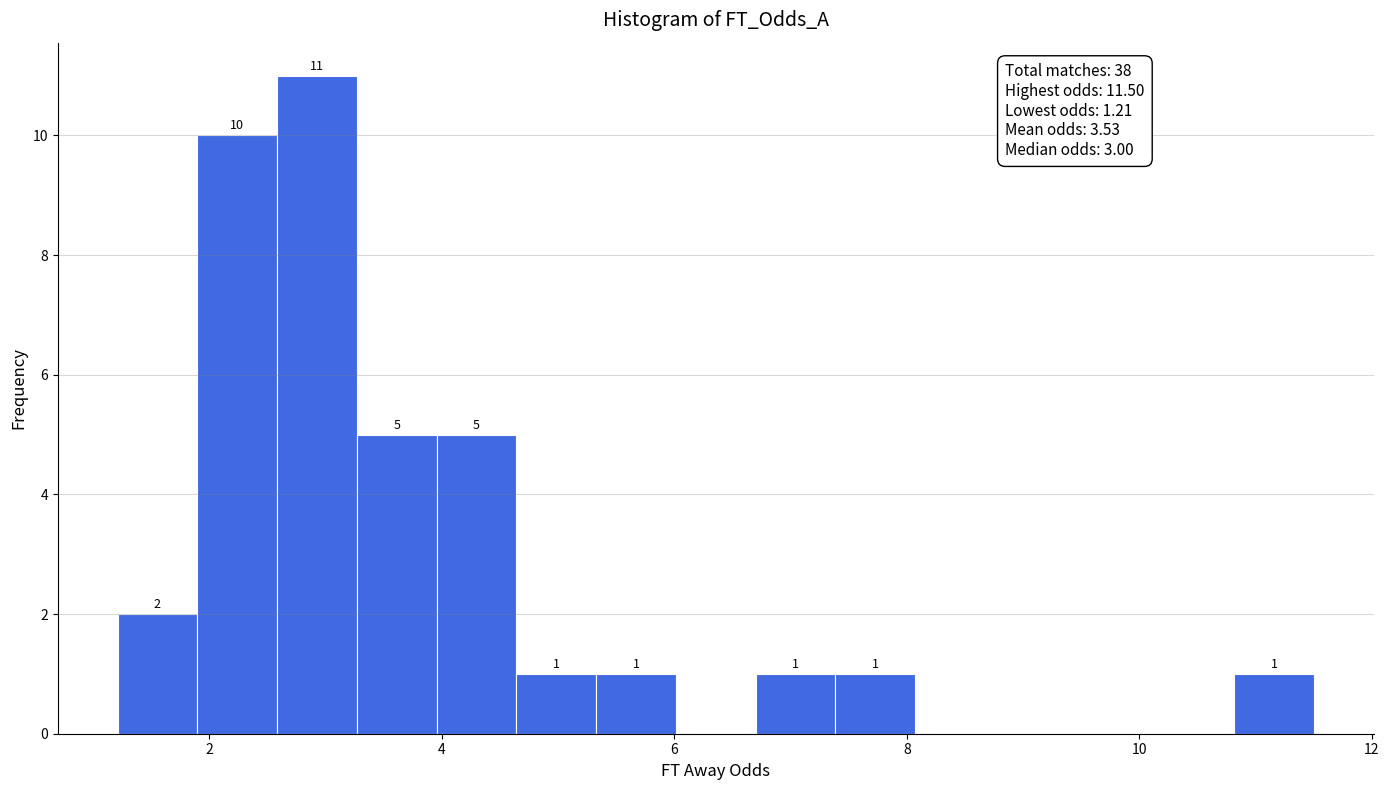

Read against the x-axis, roughly where is the centre of the tallest bar?

3.0